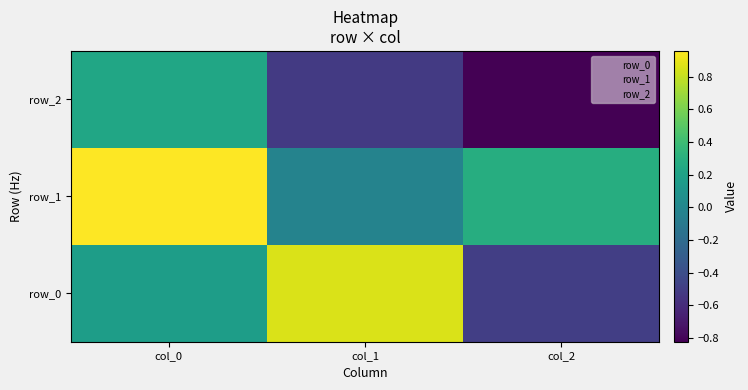

List the series in order of their peak value, lowest first.

row_2, row_0, row_1